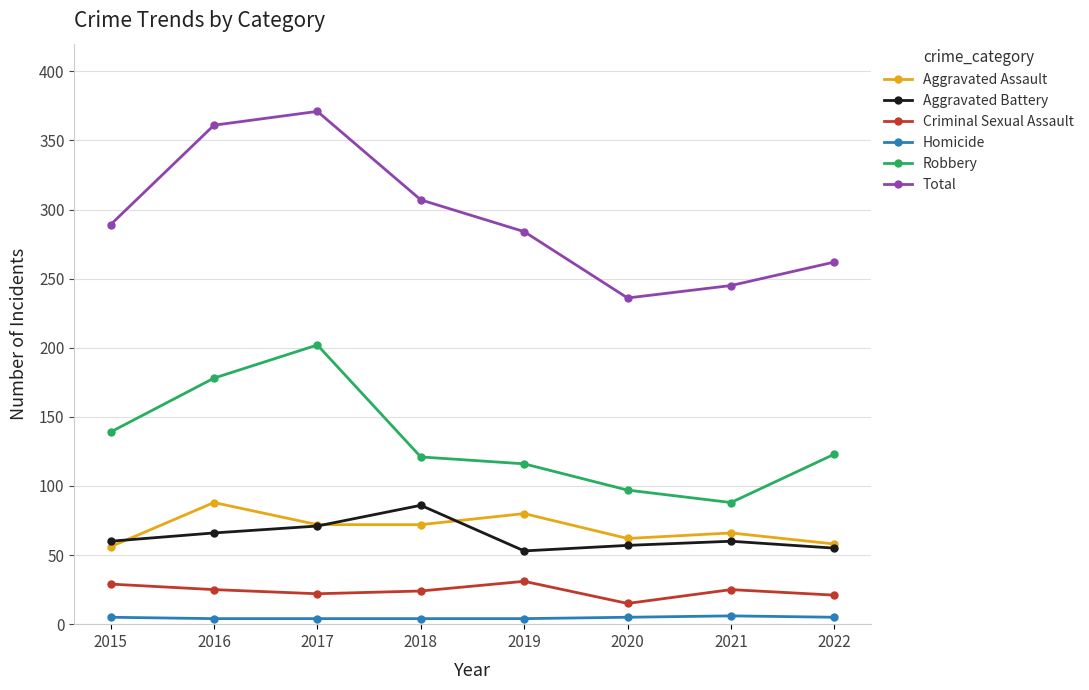

True or false: Criminal Sexual Assault and Homicide intersect in this chart.

False